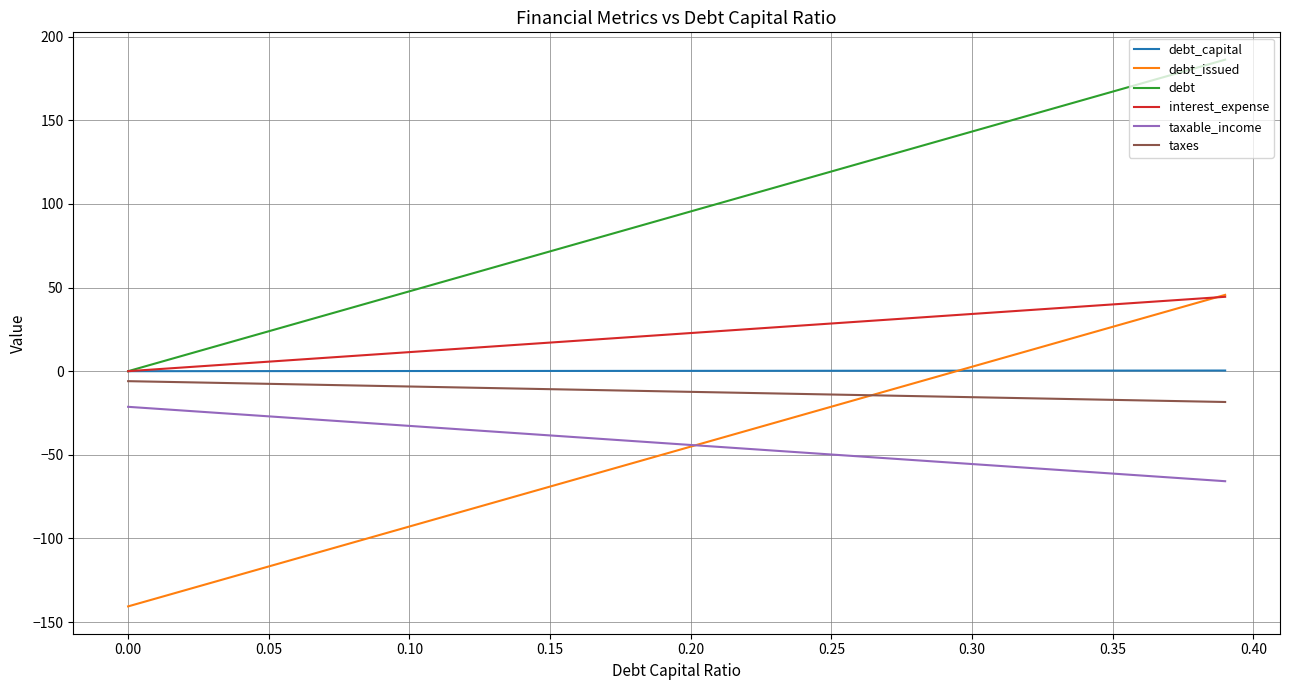

True or false: taxable_income and taxes intersect in this chart.

False